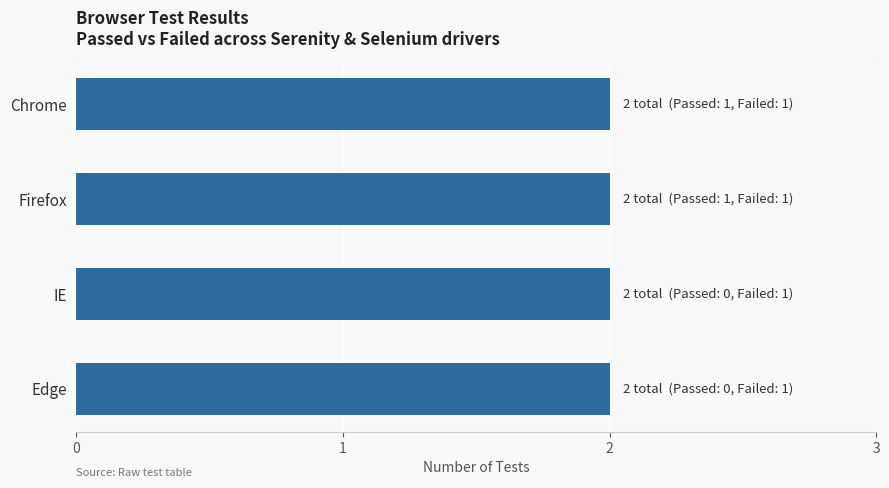

Which label corresponds to the smallest value in the chart?

Chrome